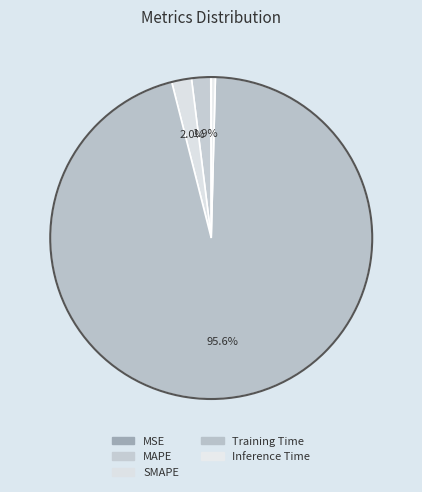

Which has a higher value, MAPE or Training Time?

Training Time